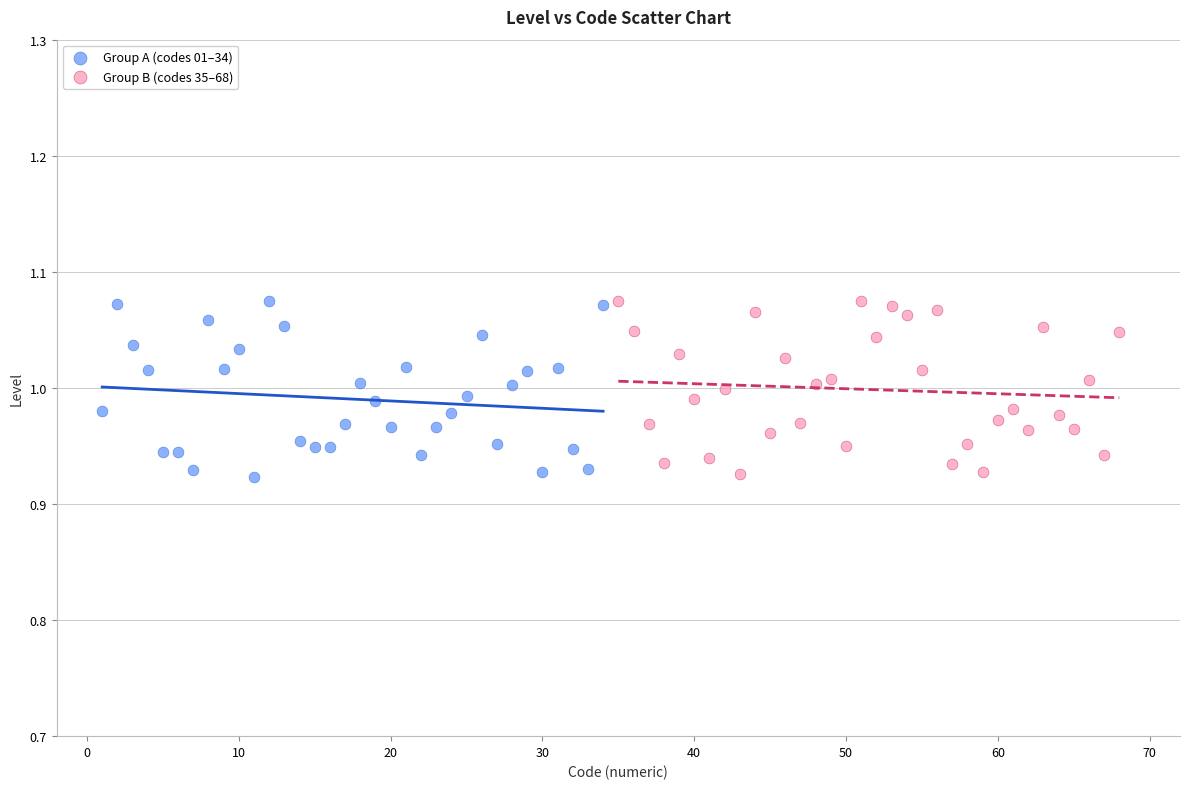

What are all the series names shown in the legend?

Group A (codes 01–34), Group B (codes 35–68)